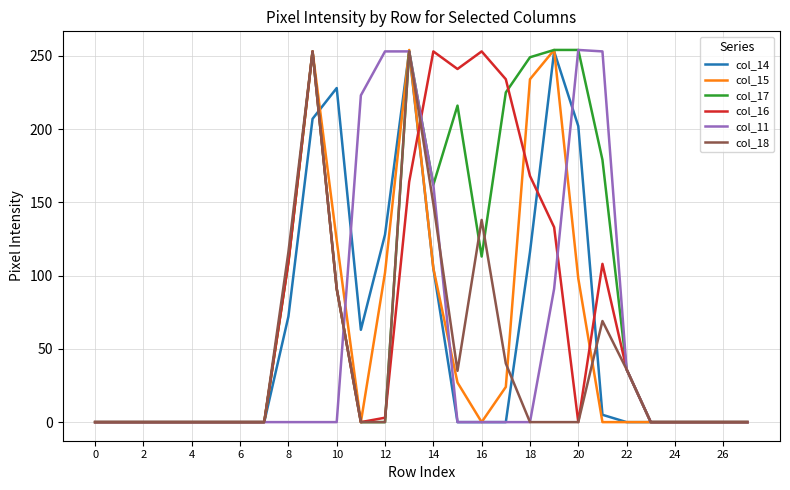

In col_18, how many points are higher than both neighbors (excluding endpoints)?

4